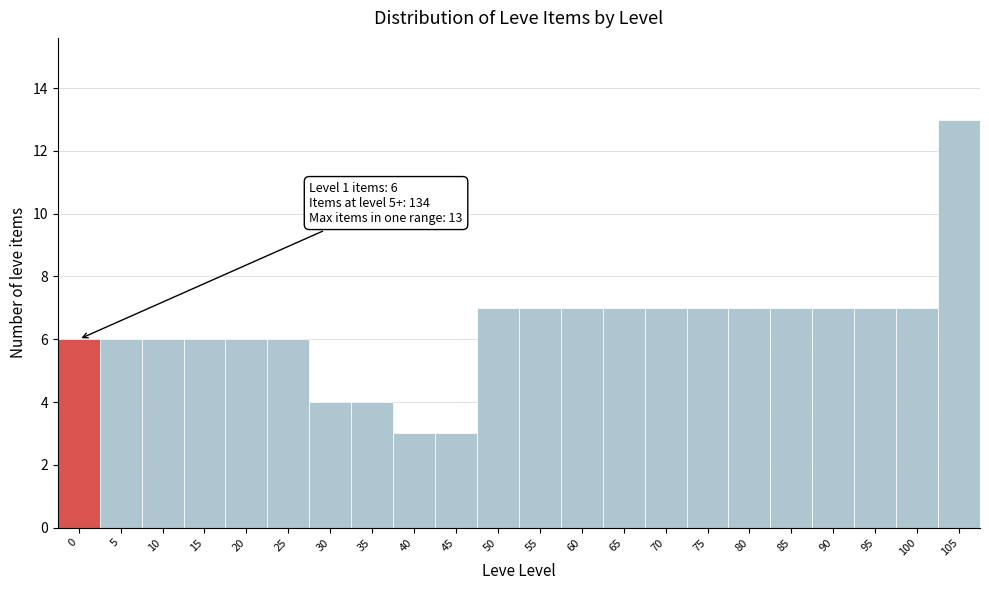

Reading right to left, what are all the values shown in this chart?

105=13	100=7	95=7	90=7	85=7	80=7	75=7	70=7	65=7	60=7	55=7	50=7	45=3	40=3	35=4	30=4	25=6	20=6	15=6	10=6	5=6	0=6